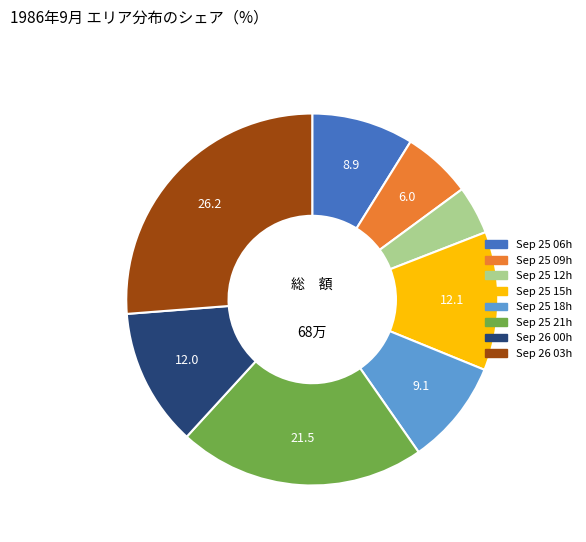

Is there a majority slice in this chart?

No